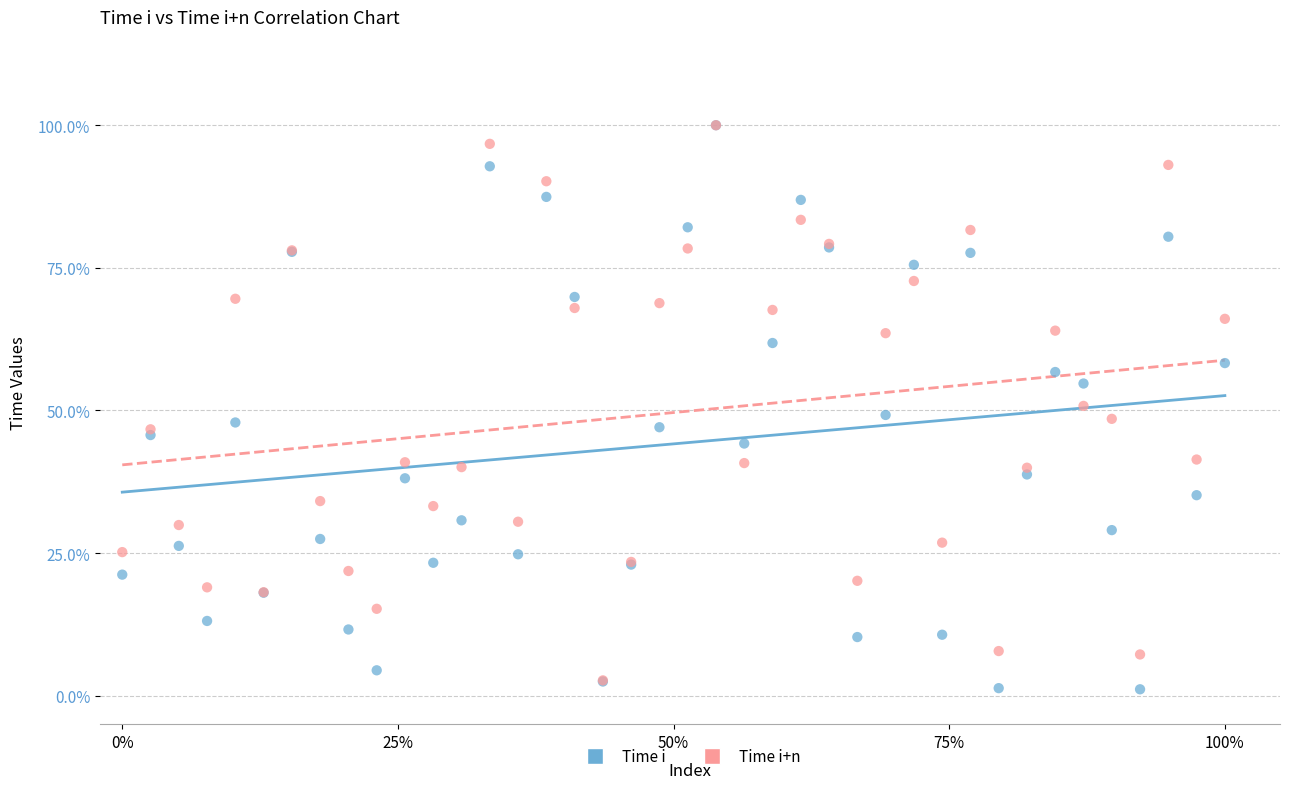

Which series has the largest Y range (max minus min)?

Time i